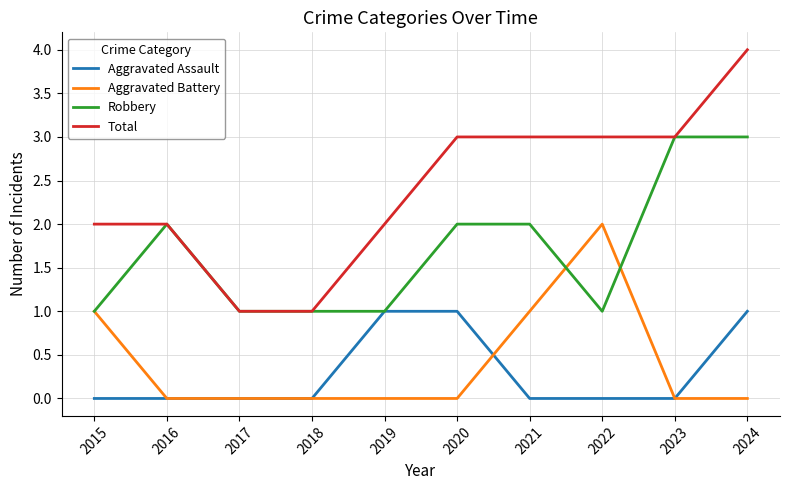

Is it true that Aggravated Assault equals 0 at 2016?

True